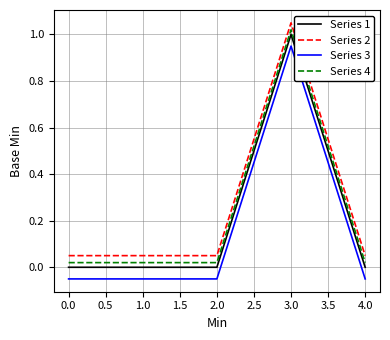

Is it true that Series 2 equals 0.0 at 1.0?

False